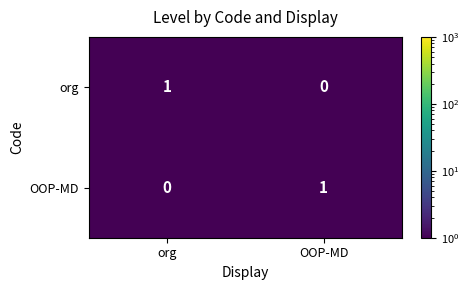

The OOP-MD series shows 1 at OOP-MD. True or false?

True